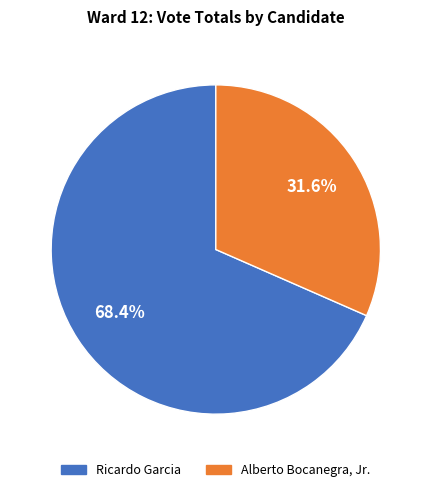

How many slices are in this pie chart?

2